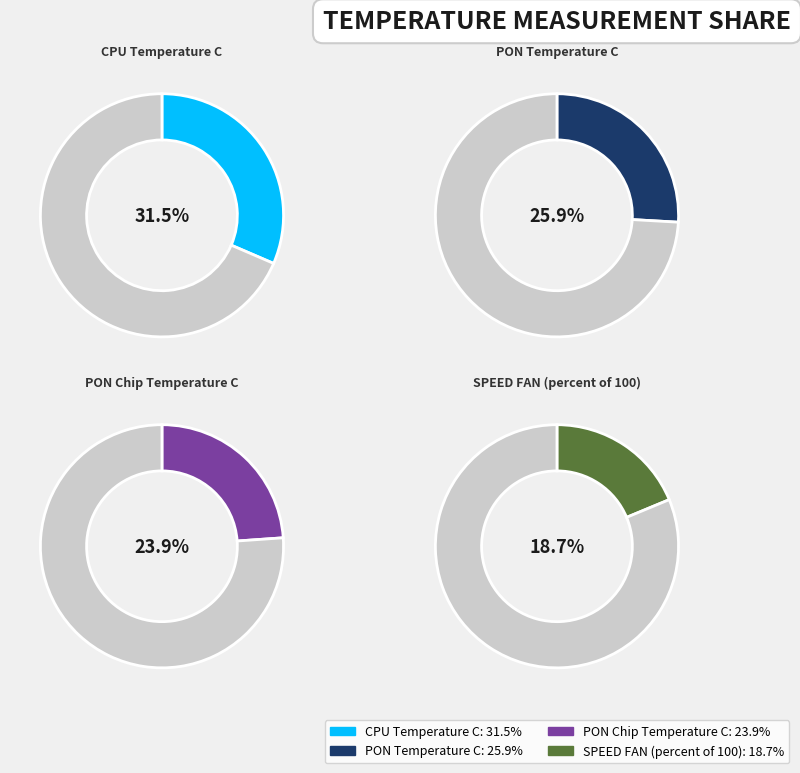

Between PON Chip Temperature C and PON Temperature C, which is larger?

PON Temperature C